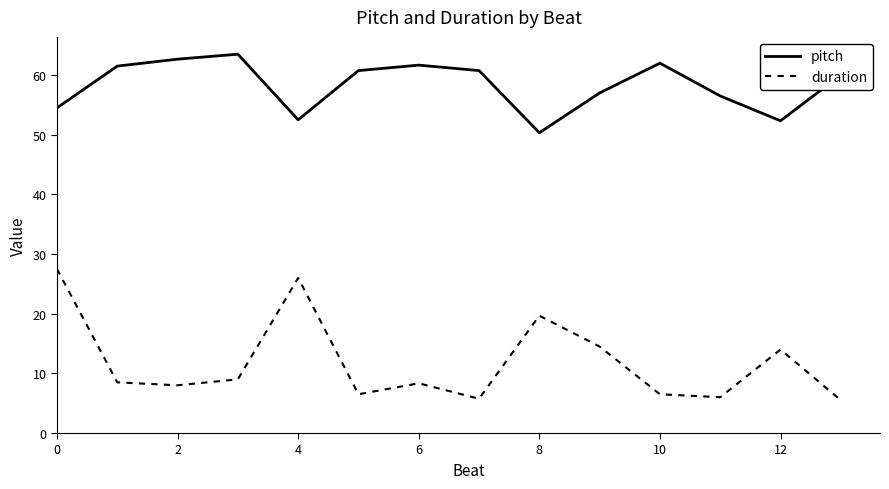

Rank the series by their average value, from lowest to highest.

duration, pitch